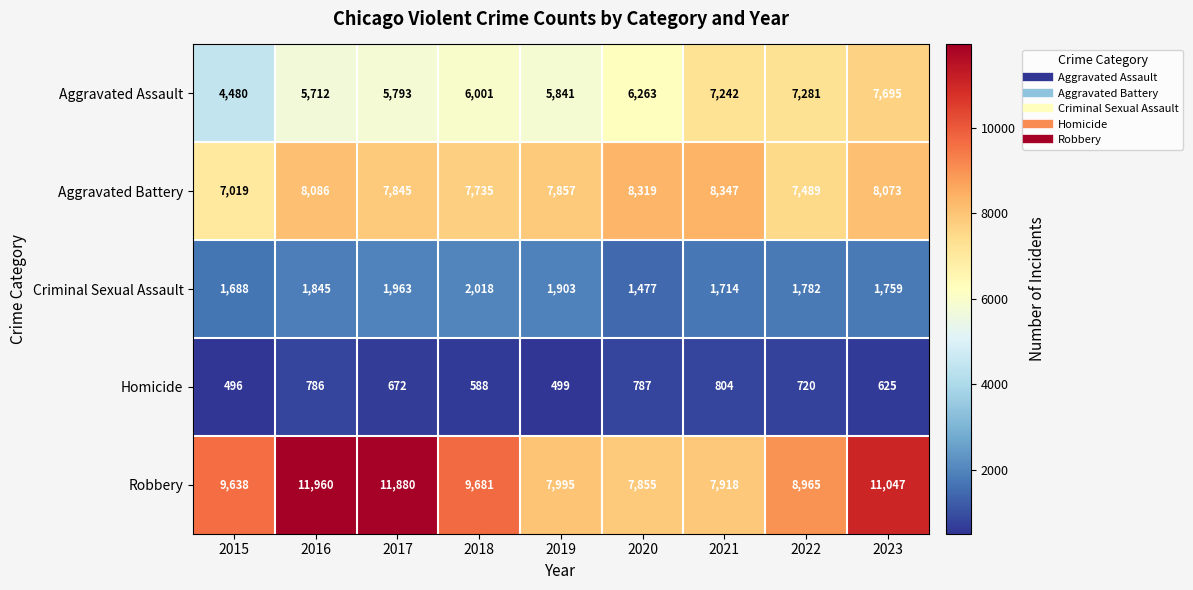

Which series has the largest range (max minus min)?

Robbery